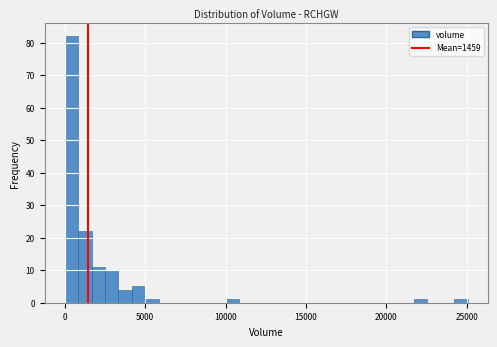

Around what value on the x-axis is the tallest bar? Give the approximate position of its centre, as read against the axis.

500